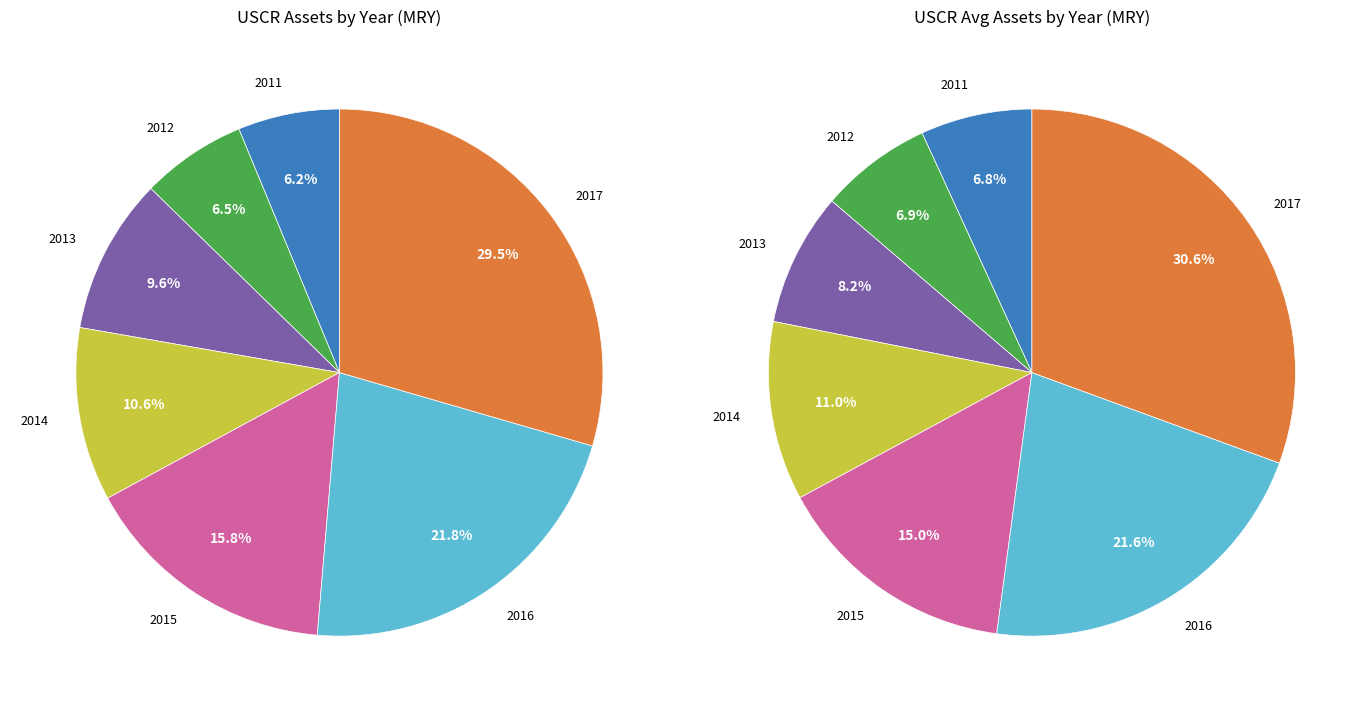

What is the change in value from 2013 to 2015?

+267707000